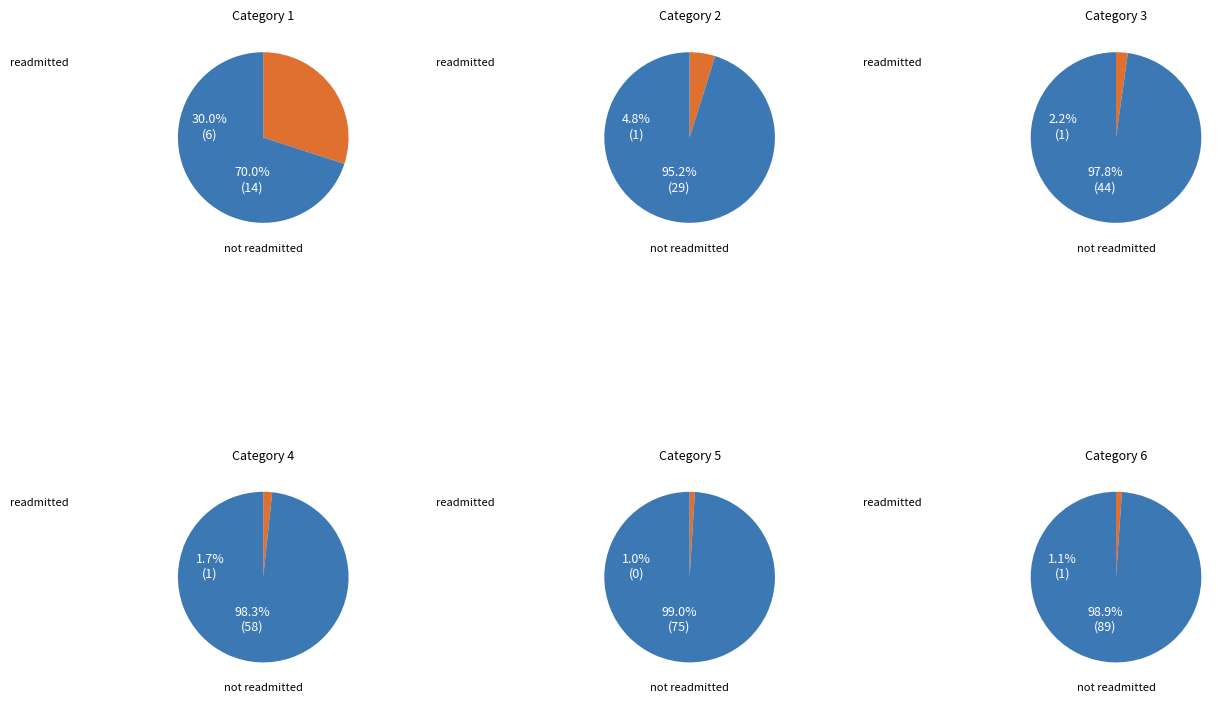

What is the difference between the highest and lowest values at 3?

43.0